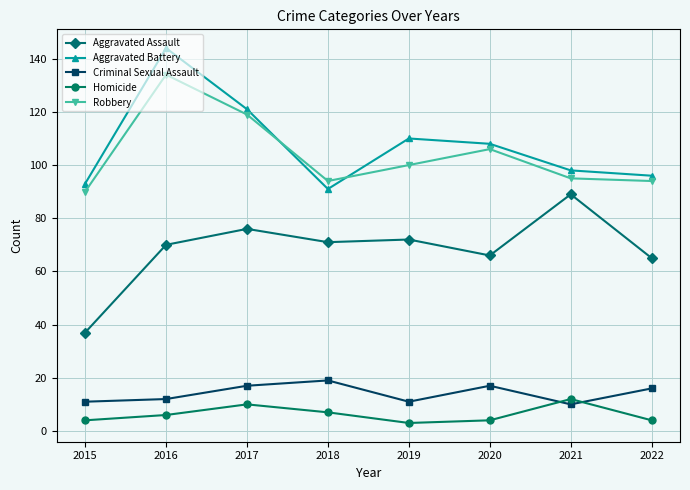

Rank the series at 2016 from lowest to highest value.

Homicide, Criminal Sexual Assault, Aggravated Assault, Robbery, Aggravated Battery